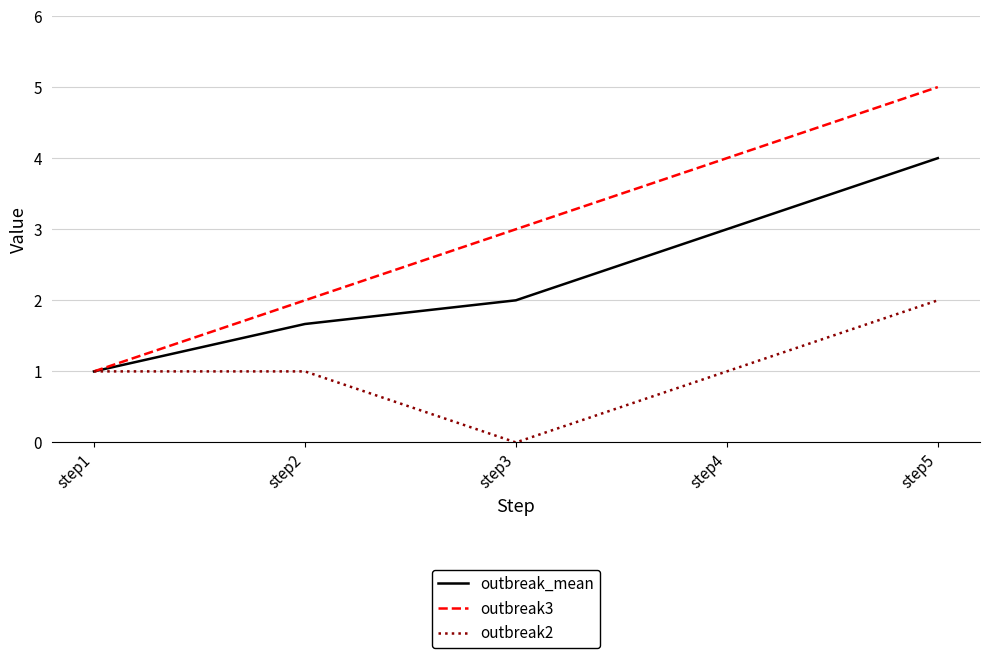

Count the outbreak3 values in the range 2 to 4.

3